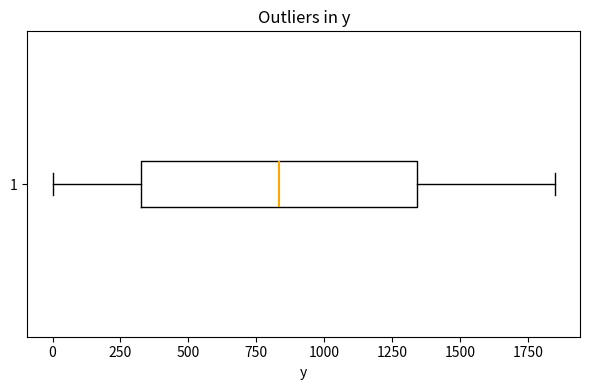

Read this box plot against the x-axis: the position of the median line, the range covered by the box, and the ends of both whiskers. The values are not printed on the chart, so give them approximately, as read against the axis.

median 850, box 300 to 1350, whiskers 0 to 1850